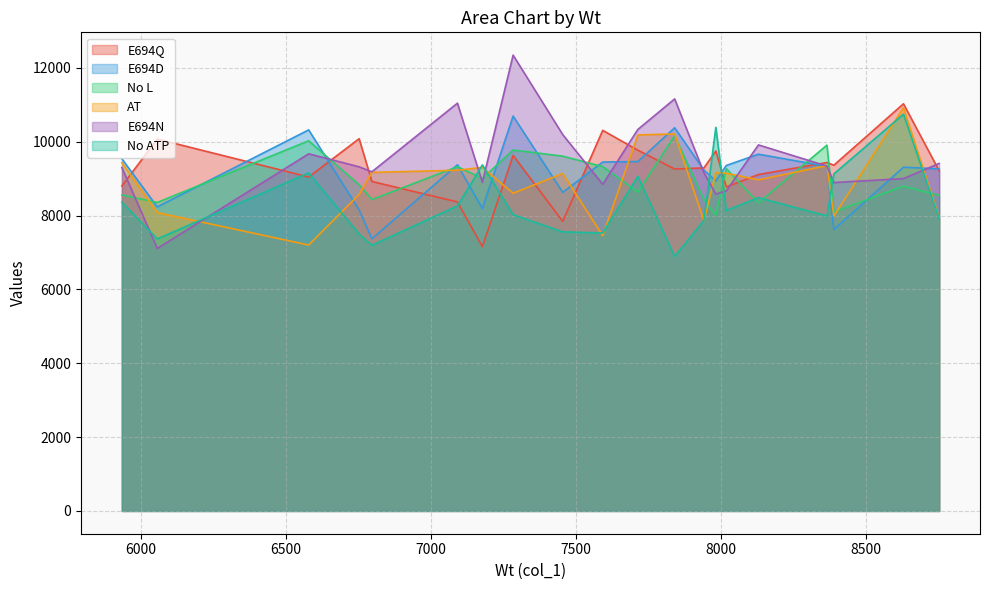

How many data points does each series have?

20